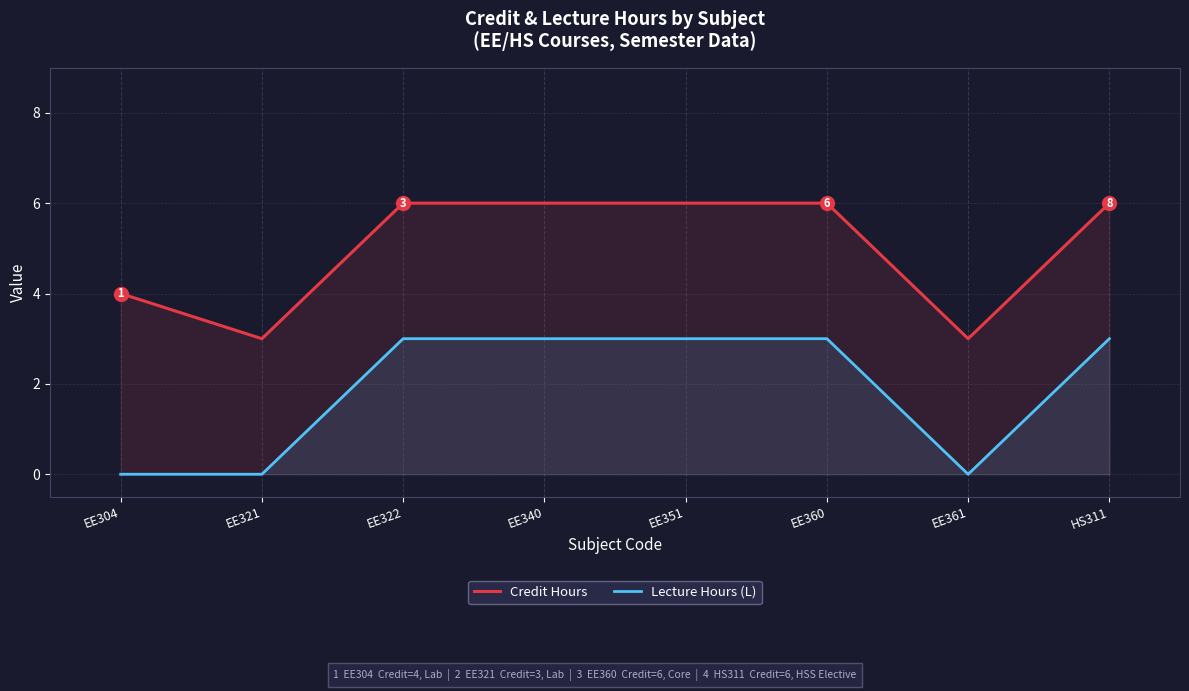

What is the difference between the maximum and second lowest values in the Lecture Hours (L) series?

3